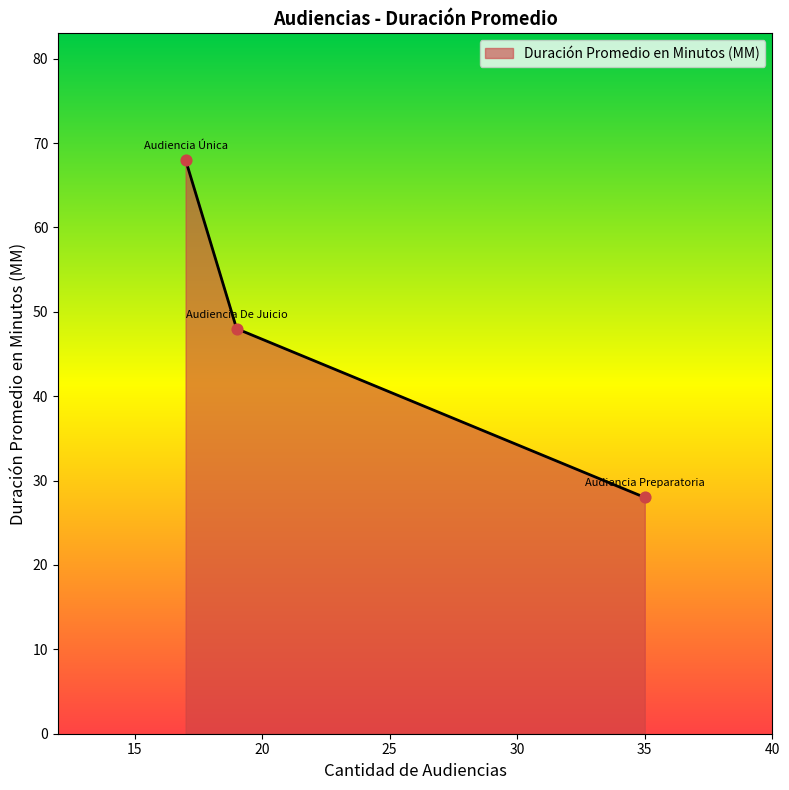

What is the greatest value displayed?

68